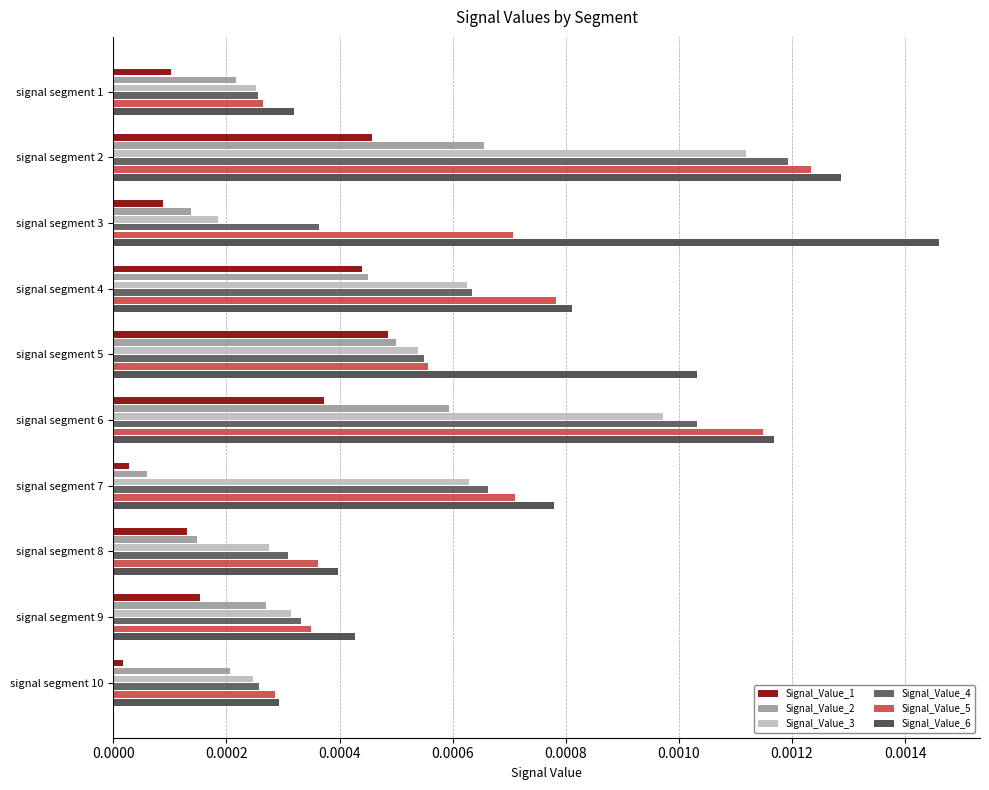

At how many categories does at least one series exceed 0?

10